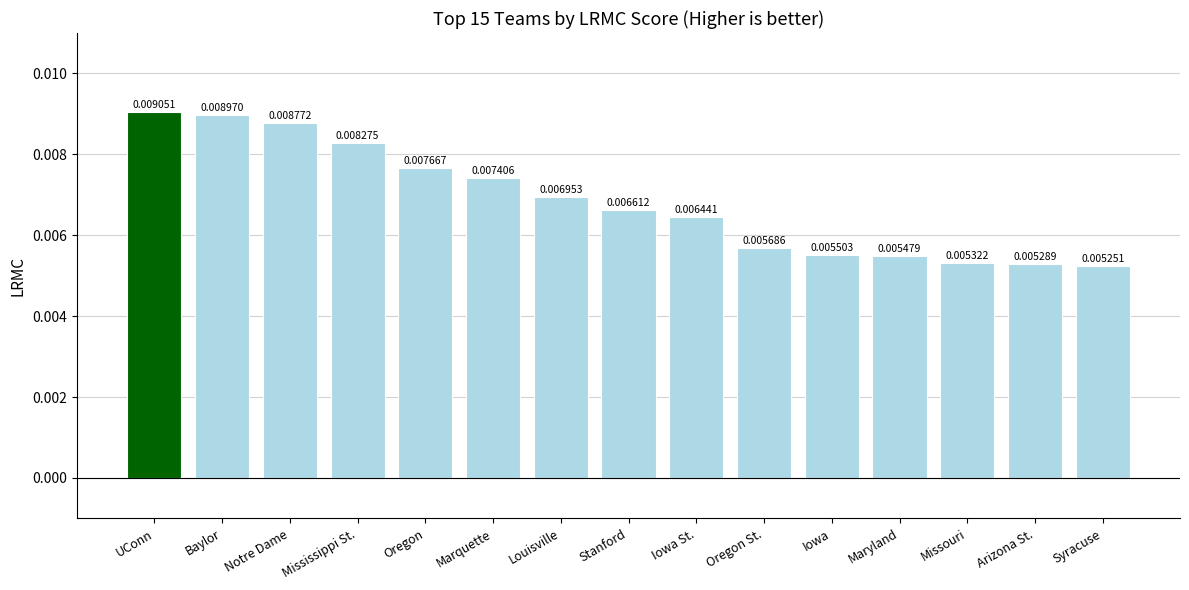

Which label corresponds to the largest value in the chart?

UConn